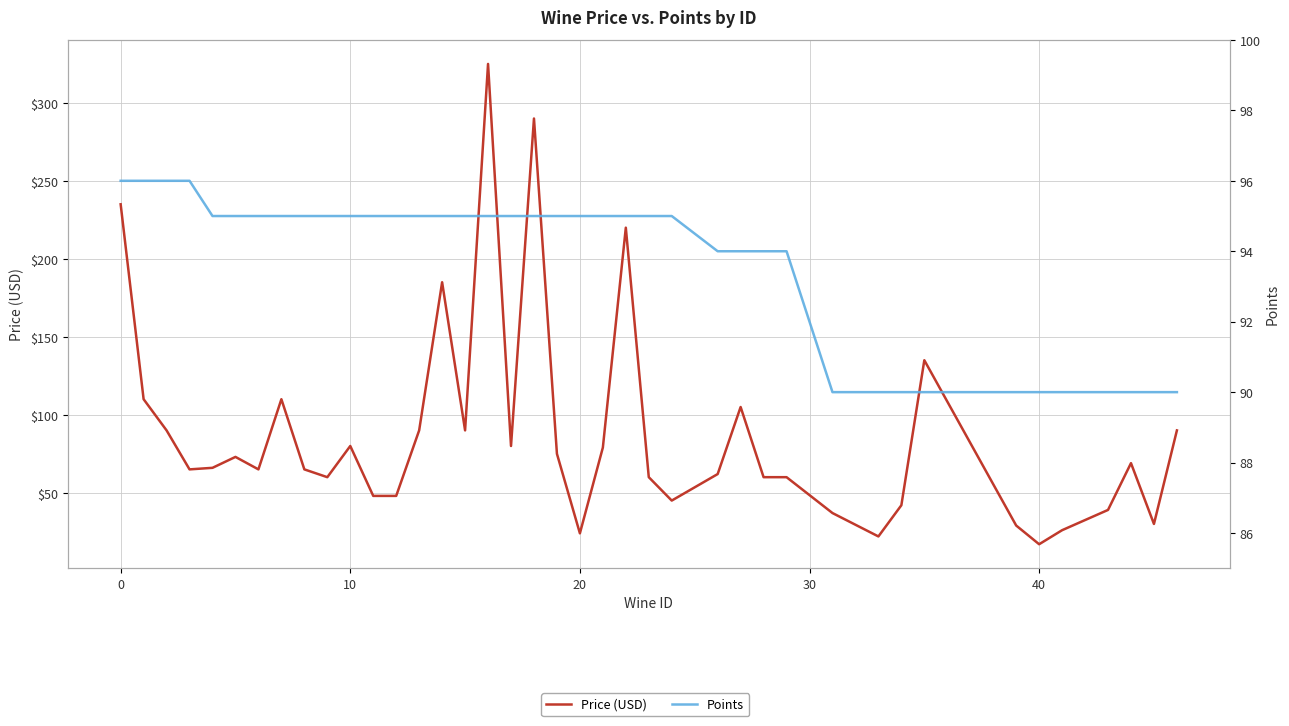

Which has a higher value, 7 or 19?

7